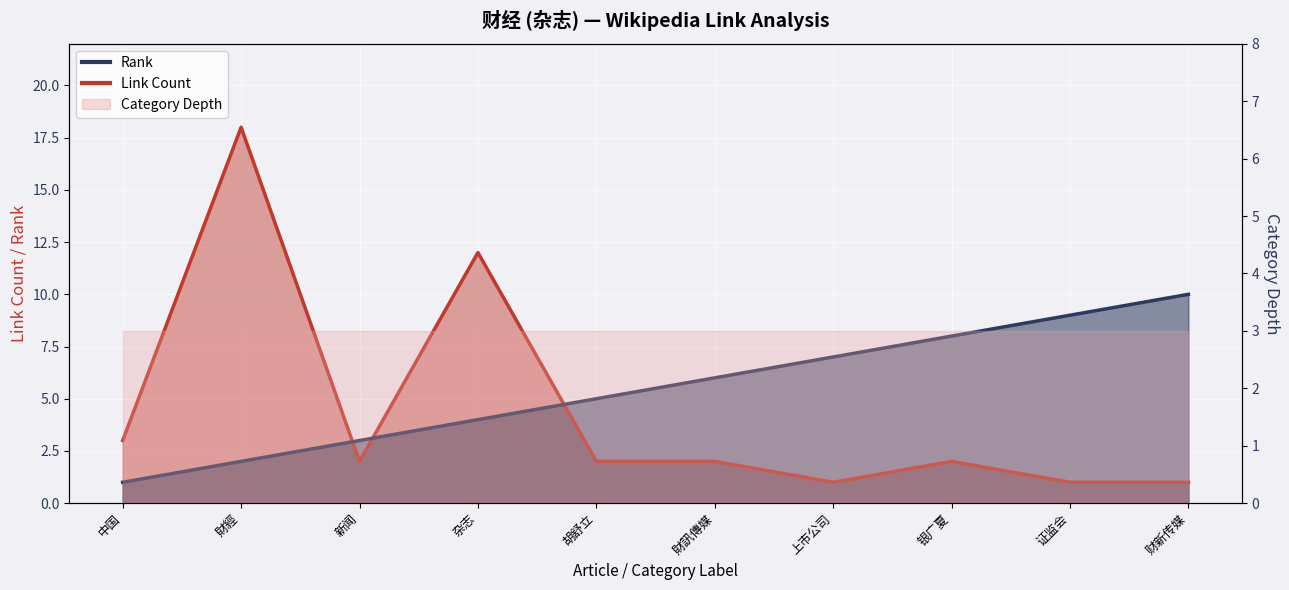

True or false: Rank (line) and Link Count (line) cross at least once.

True